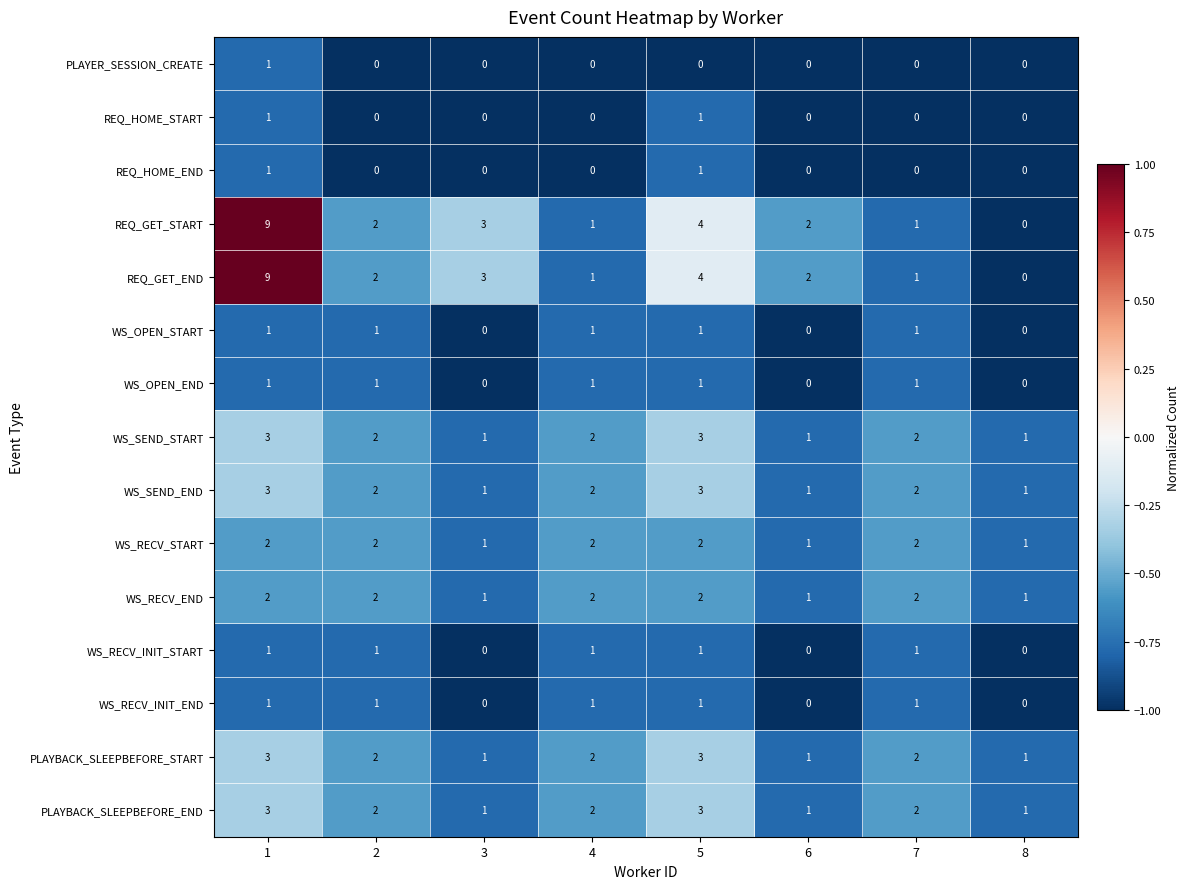

How many categories are shown in the chart?

8